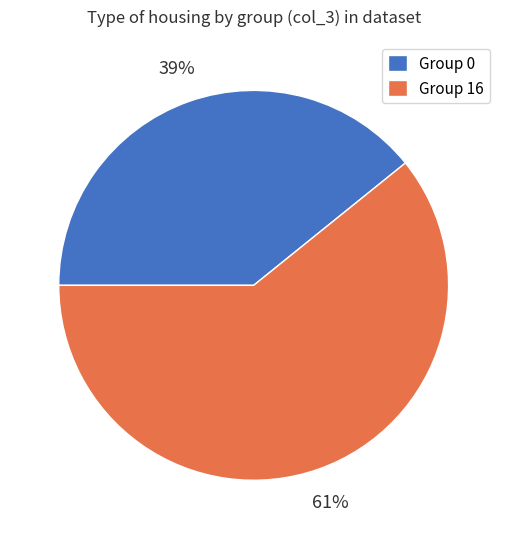

Which category accounts for the majority?

Group 16